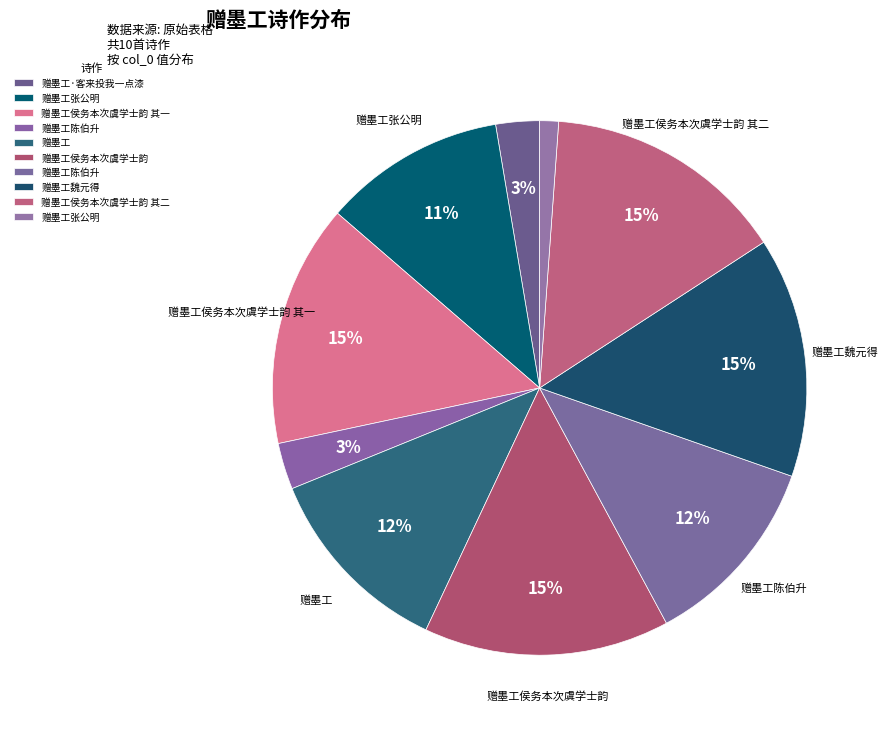

Count the number of slices in the pie.

10